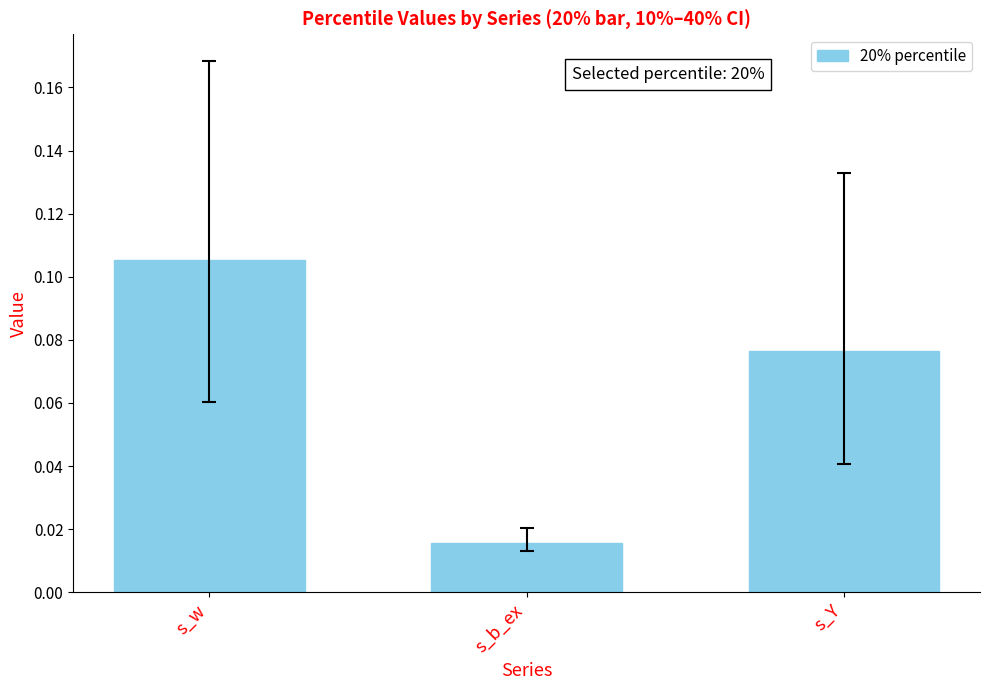

What position from the left is s_w?

1